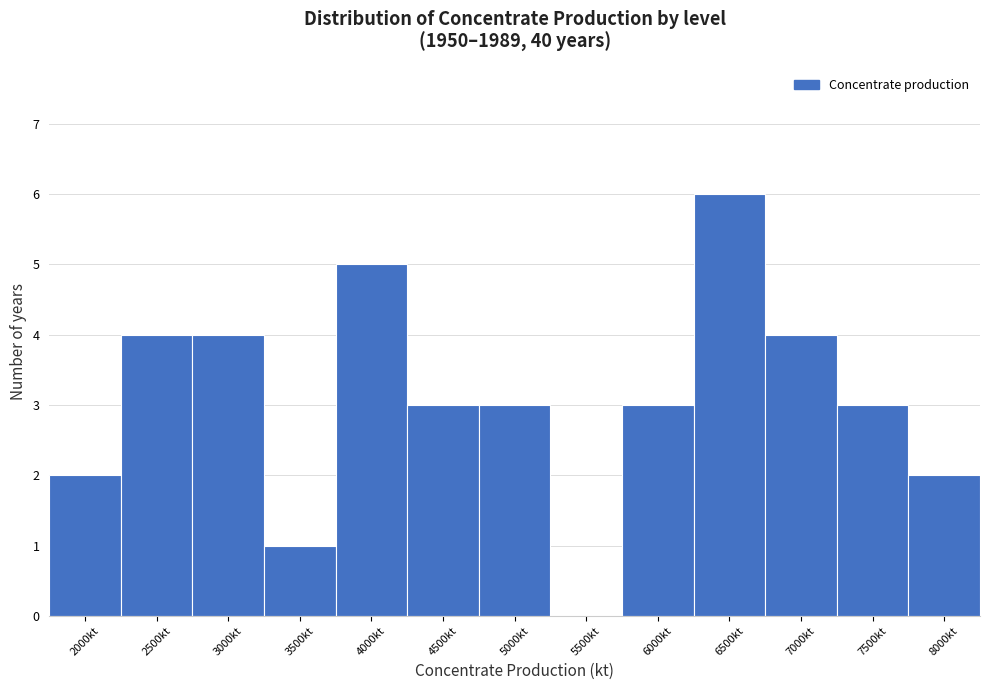

Reading left to right, list all the values displayed in this chart.

2000kt=2	2500kt=4	3000kt=4	3500kt=1	4000kt=5	4500kt=3	5000kt=3	5500kt=0	6000kt=3	6500kt=6	7000kt=4	7500kt=3	8000kt=2